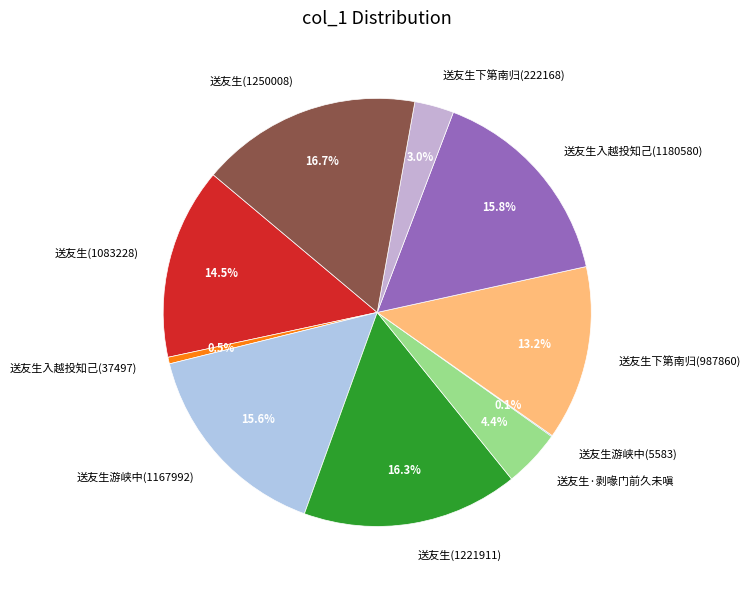

The 送友生游峡中(1167992) slice represents 16% of the pie. True or false?

True